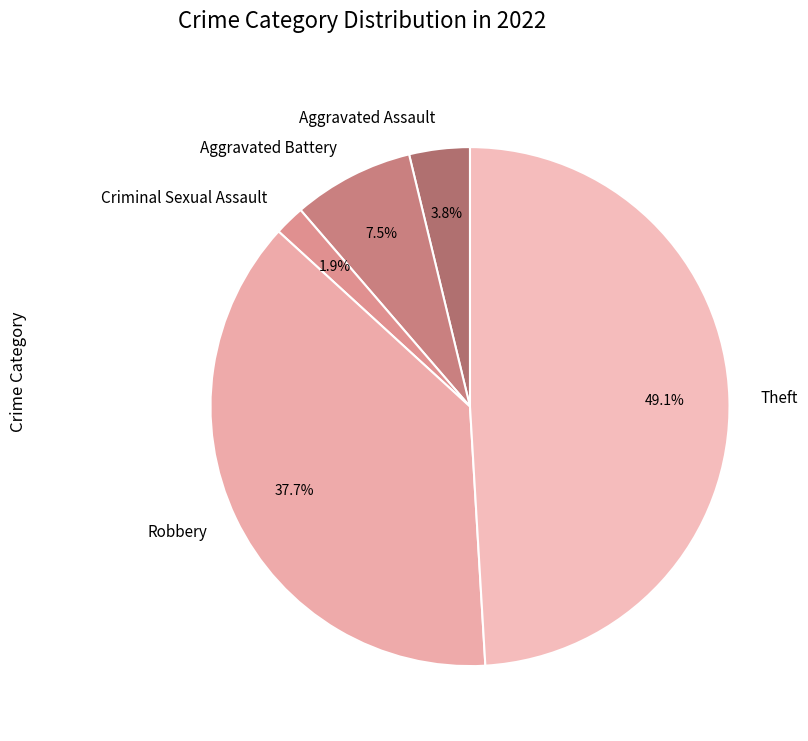

Which slice is the largest?

Theft